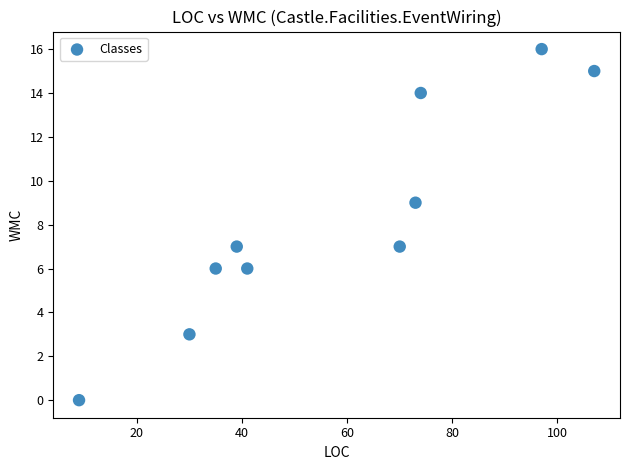

What is the average X value?

58